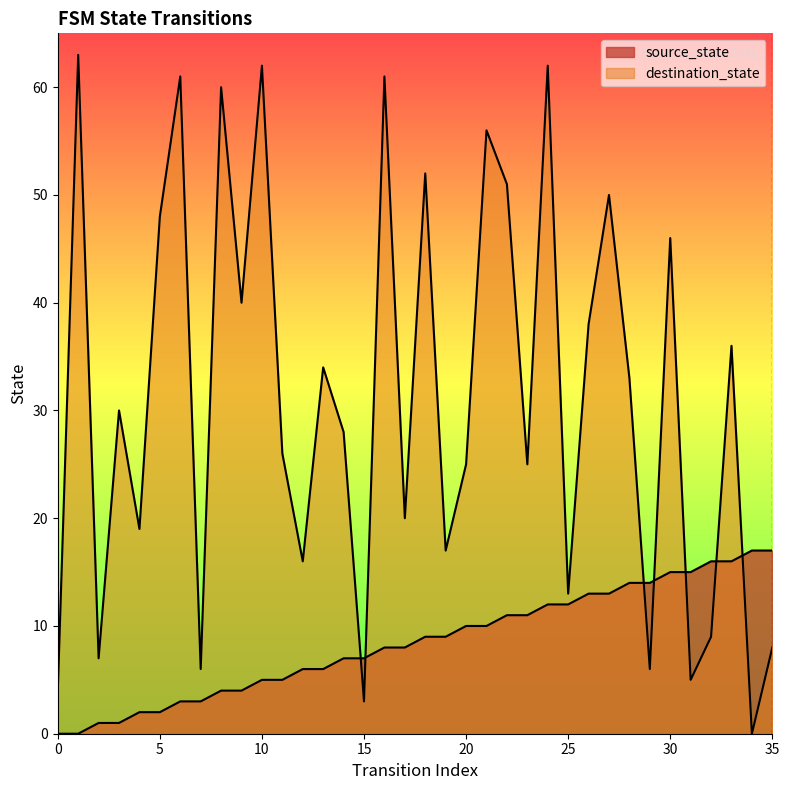

Which series has the largest range (max minus min)?

destination_state